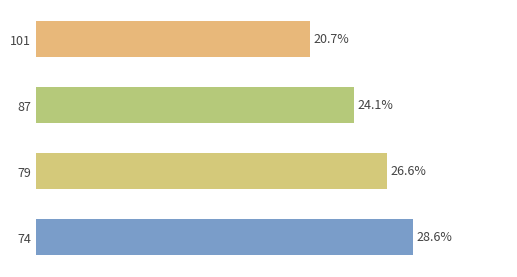

How many series are shown in this chart?

1